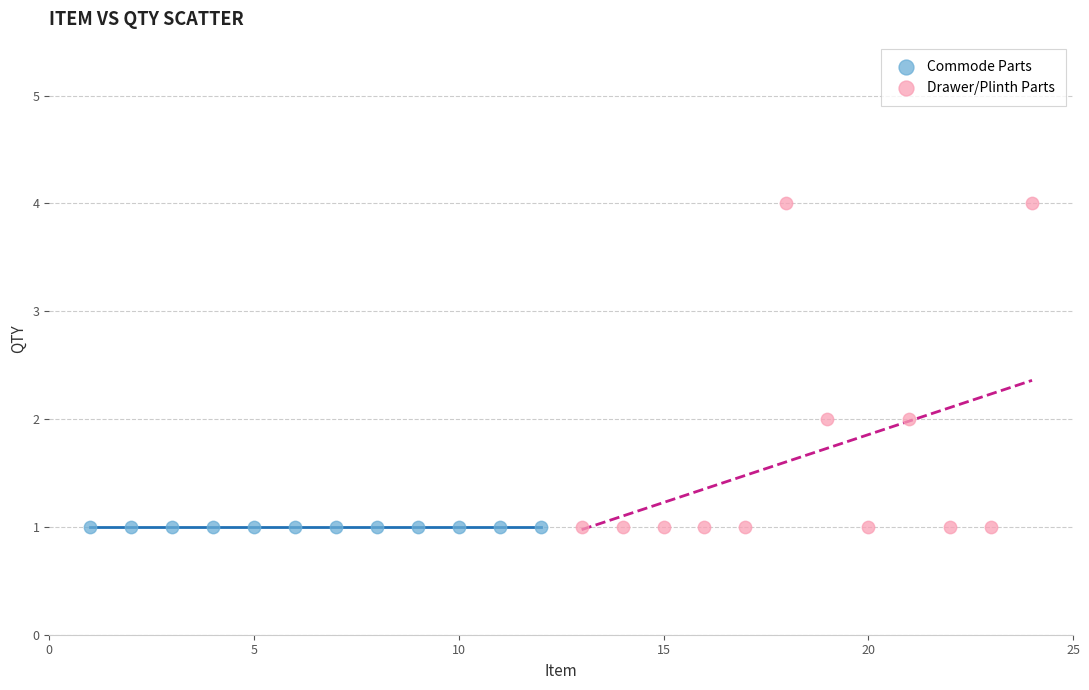

Which series reaches the maximum Y coordinate?

Drawer/Plinth Parts